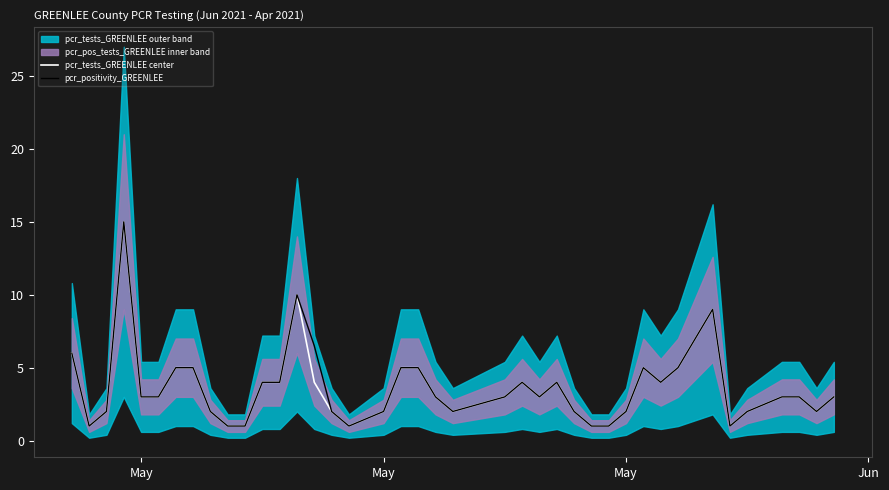

Rank the series by their average value, from highest to lowest.

pcr_positivity_GREENLEE, pcr_tests_GREENLEE center